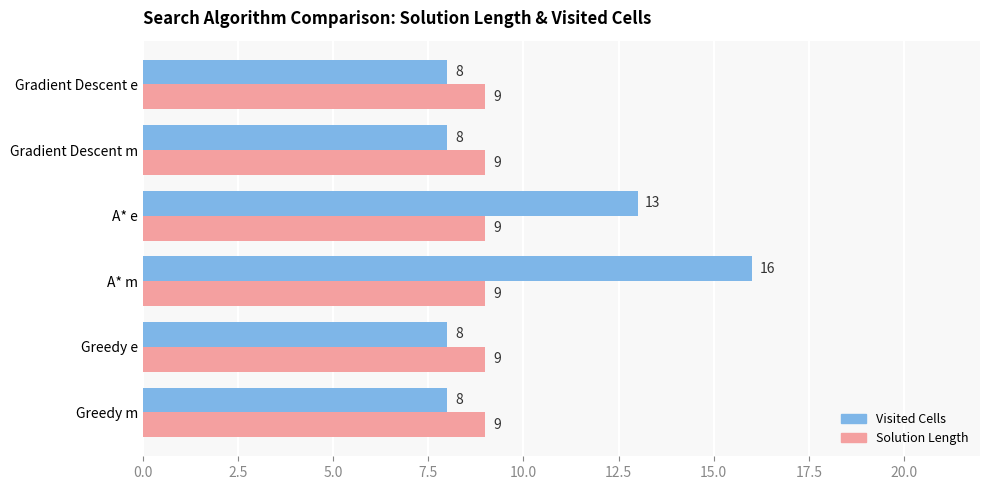

The Solution Length series shows 9 at Gradient Descent m. True or false?

True